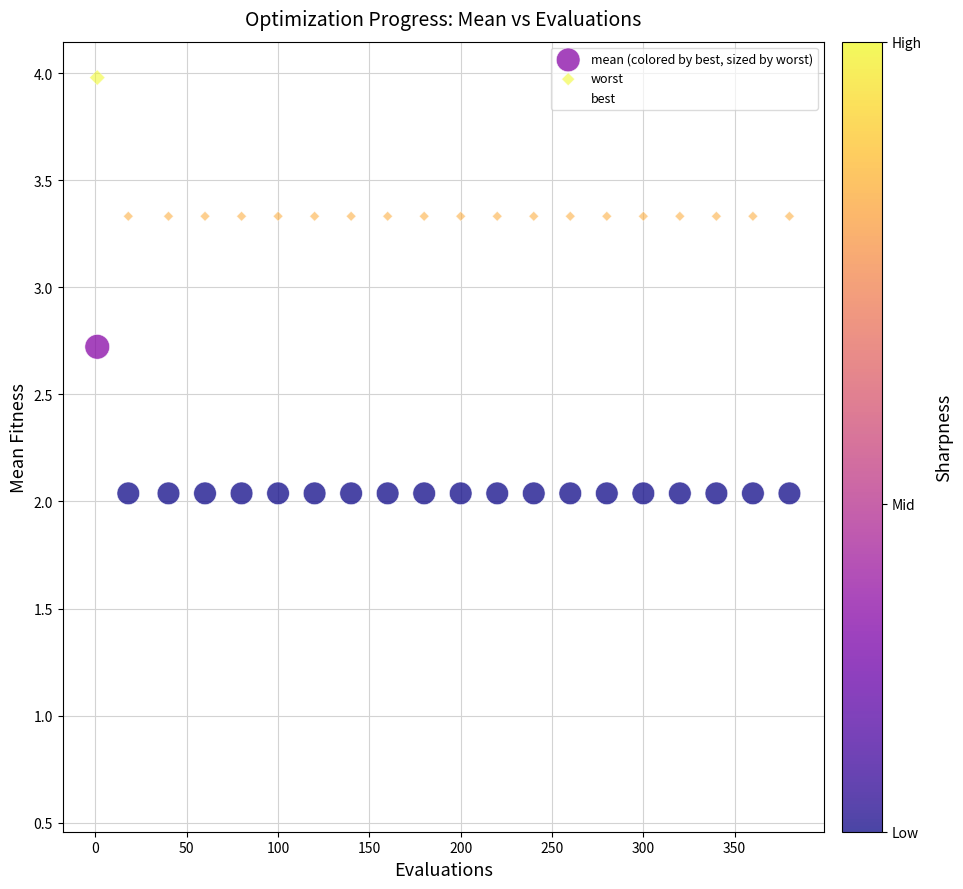

How many points are shown in the scatter plot?

60